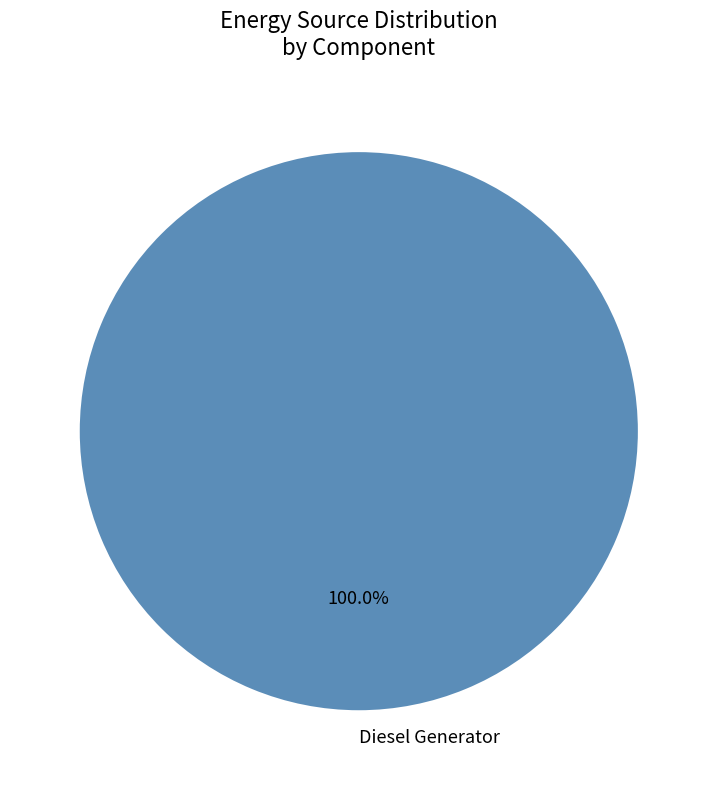

Is Diesel Generator the majority of the pie?

Yes